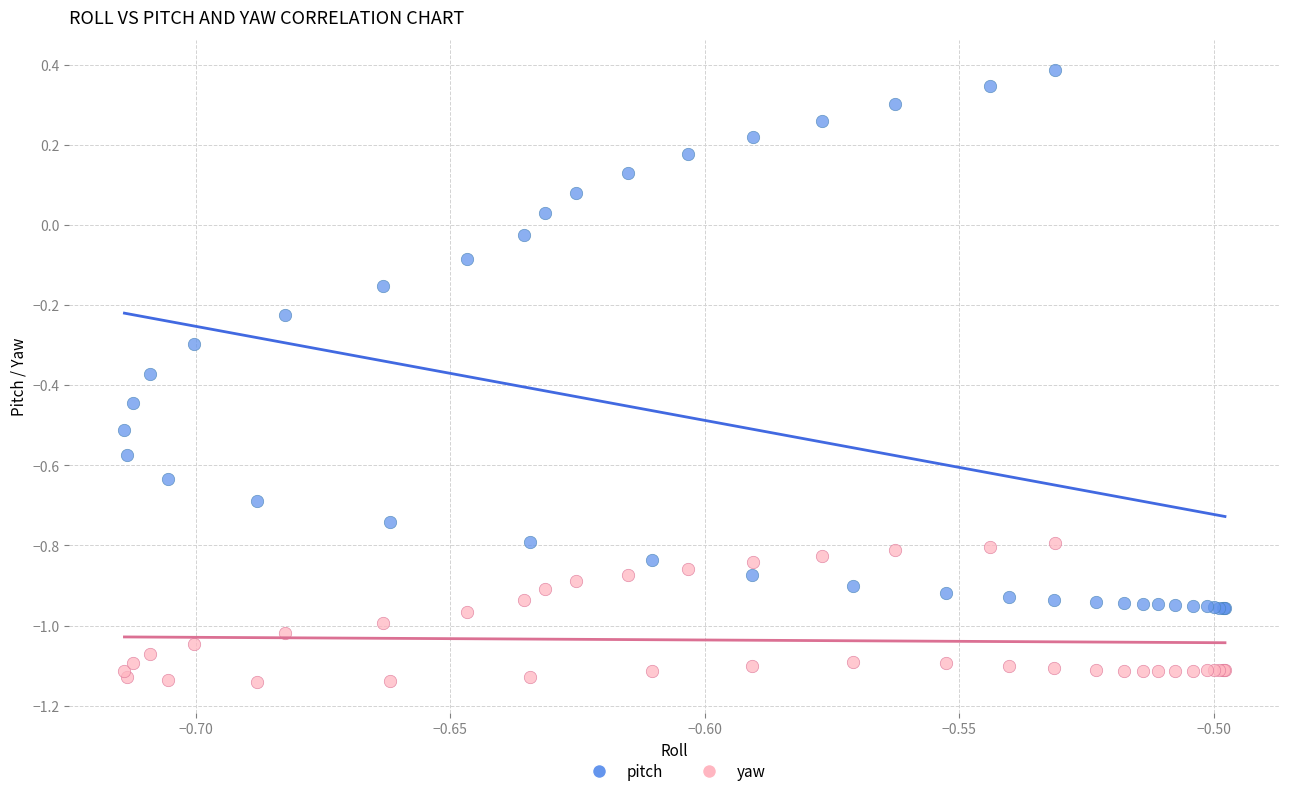

Which series reaches the maximum Y coordinate?

pitch